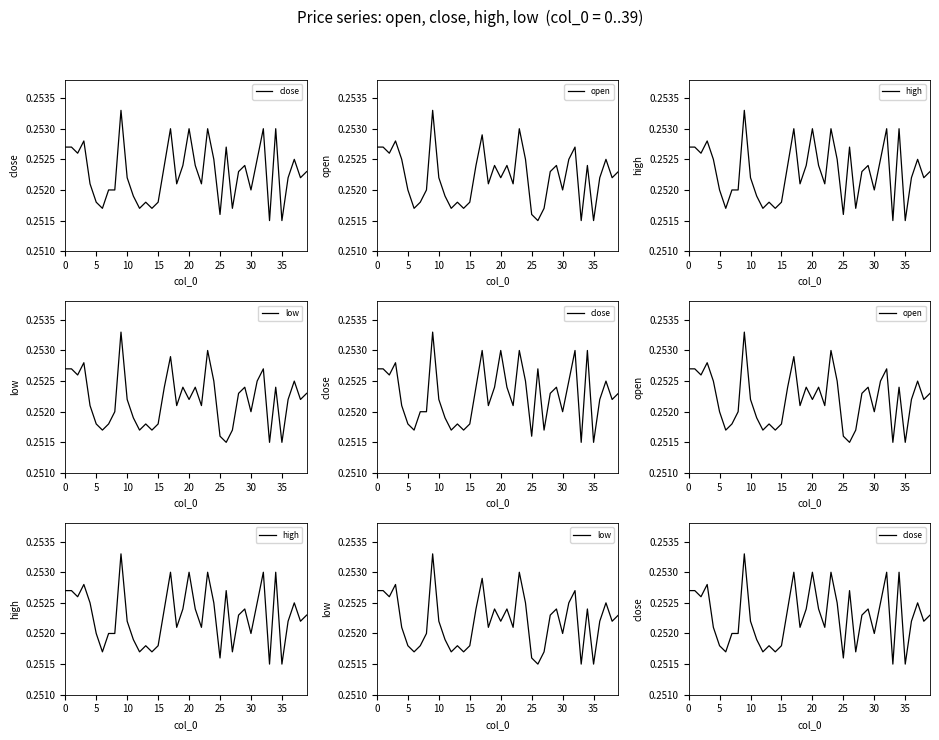

Which series has the largest total across all categories?

high